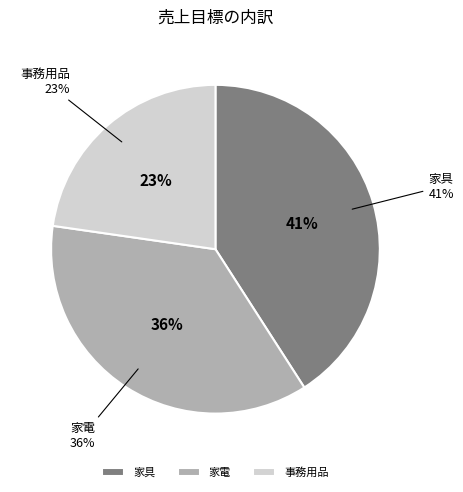

True or false: 家具 accounts for 41% of the total.

True